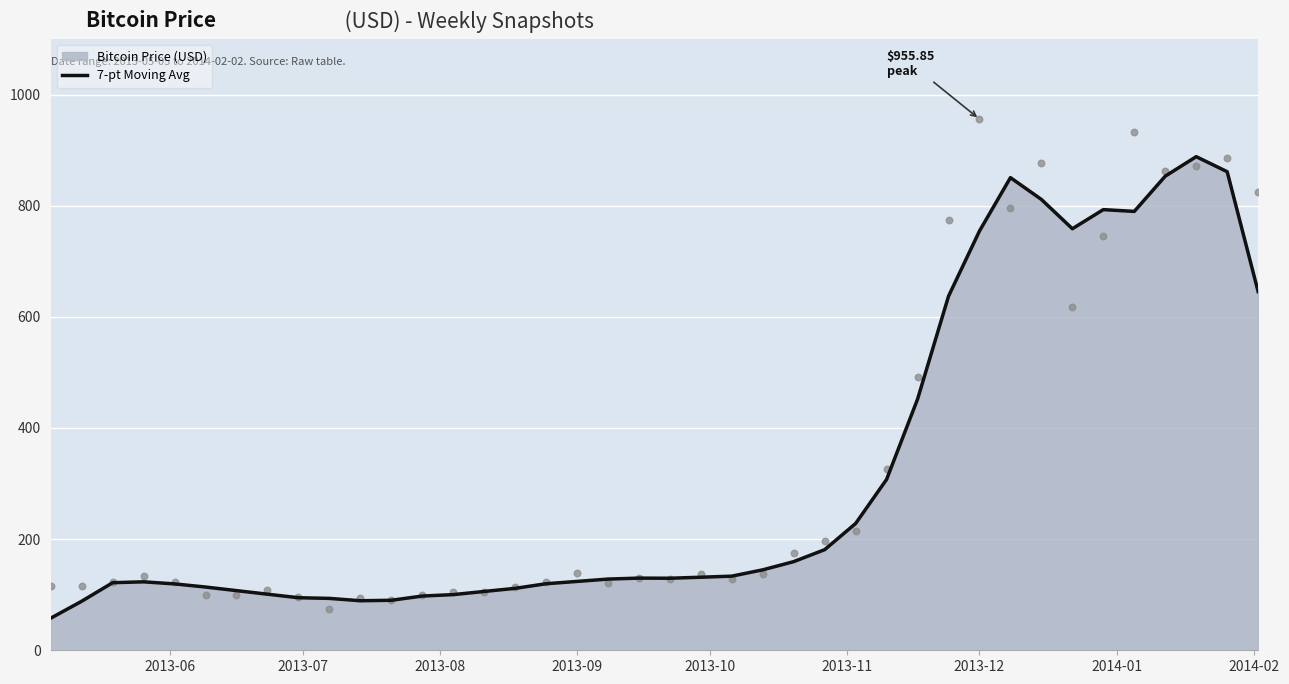

What is the maximum value for 7-pt Moving Avg?

888.2